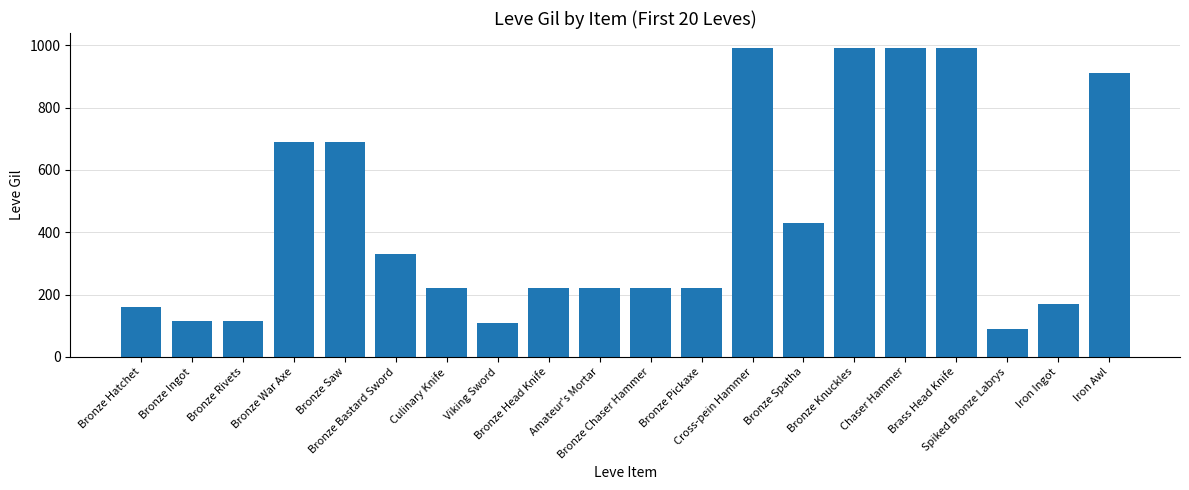

Does the chart contain stacked bars?

No